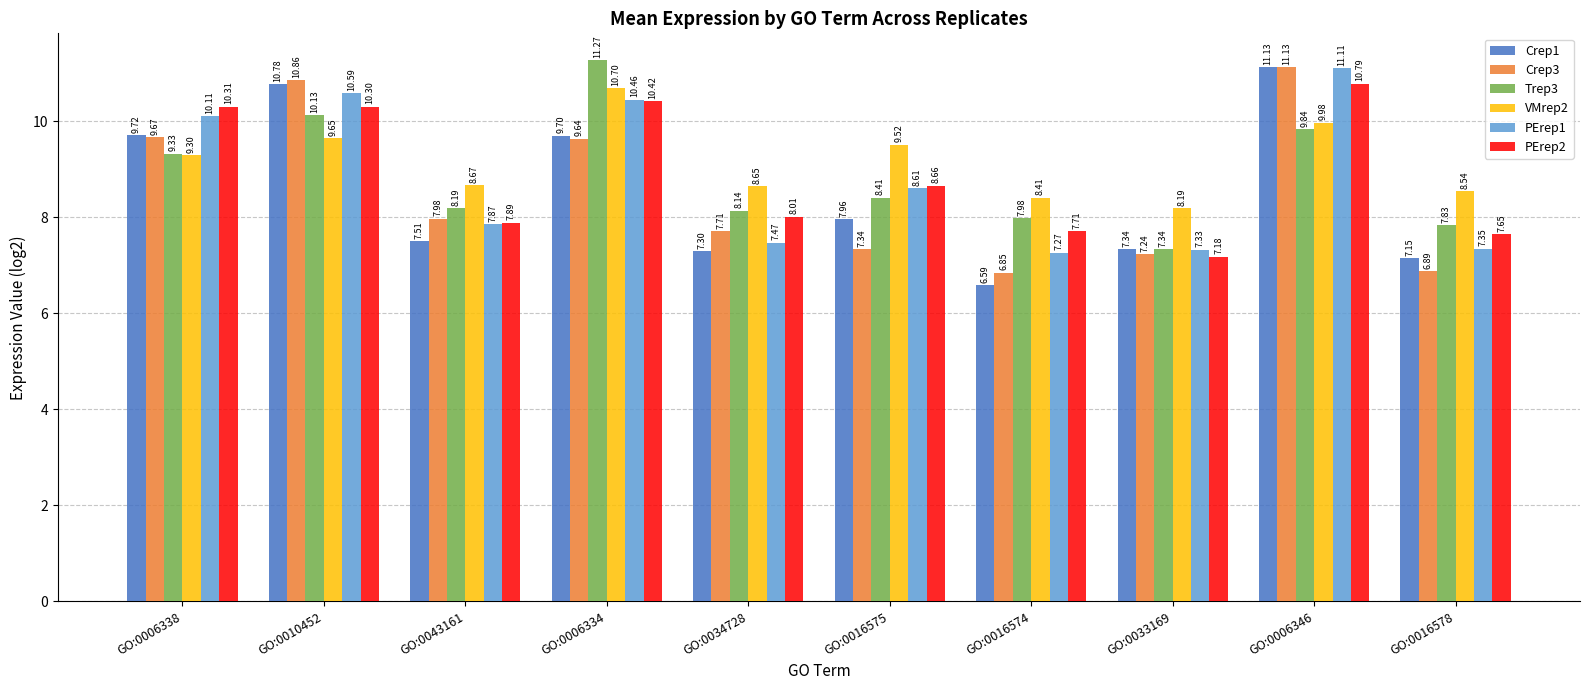

At how many categories does at least one series exceed 7?

10